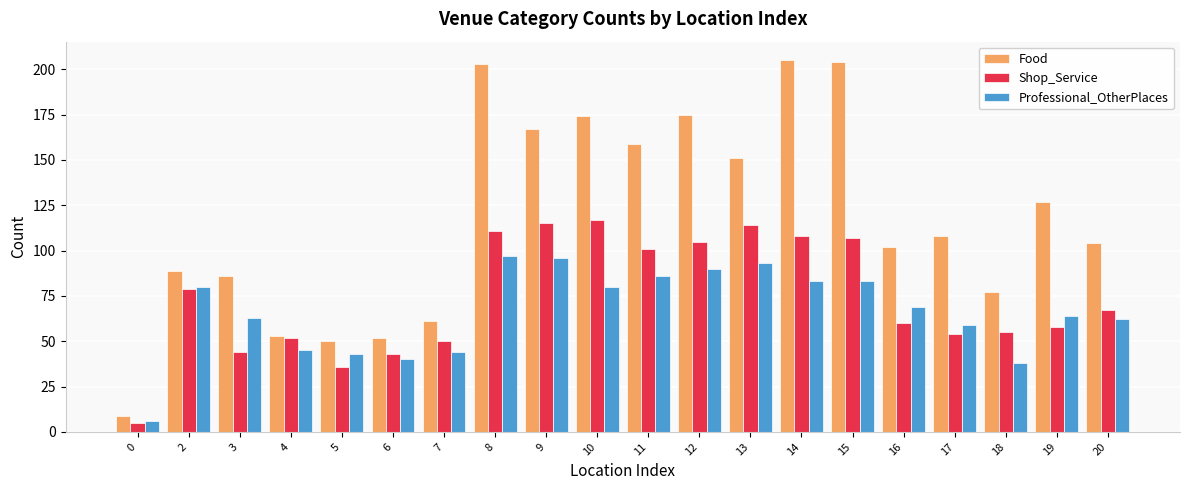

Does the chart contain any negative values?

No